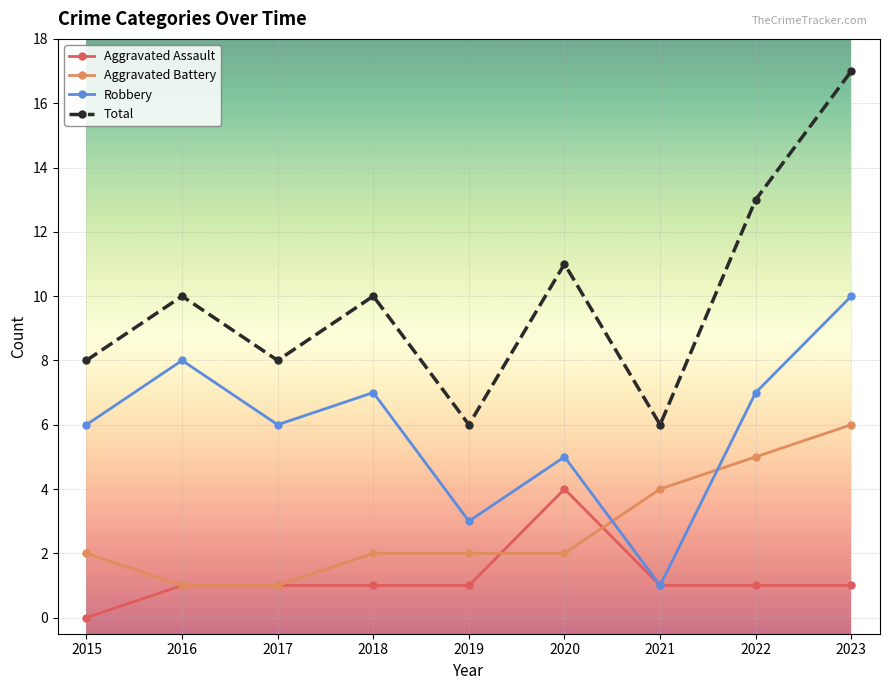

Which series has the largest total across all categories?

Total